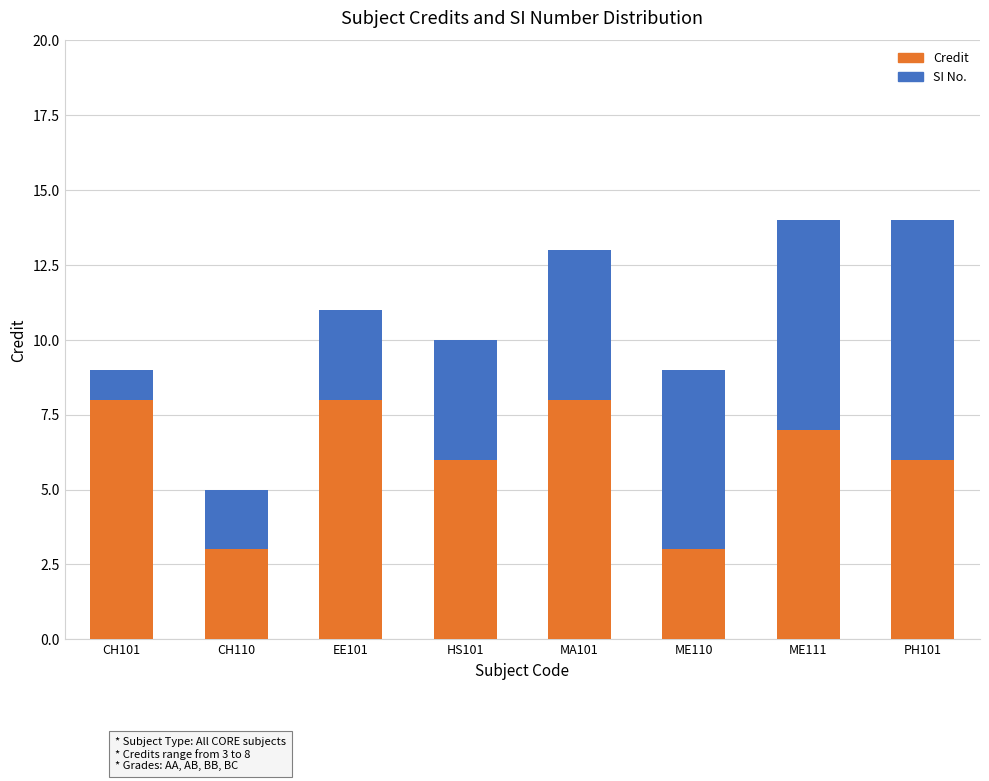

What is the average value of the Credit series?

6